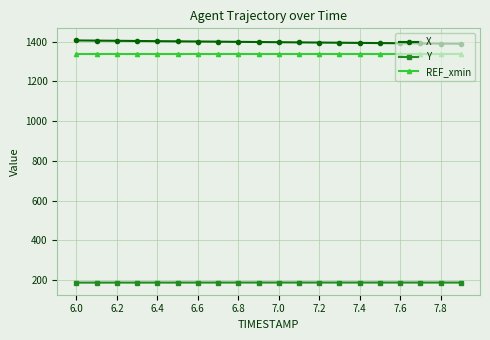

What are all the series names shown in the legend?

X, Y, REF_xmin